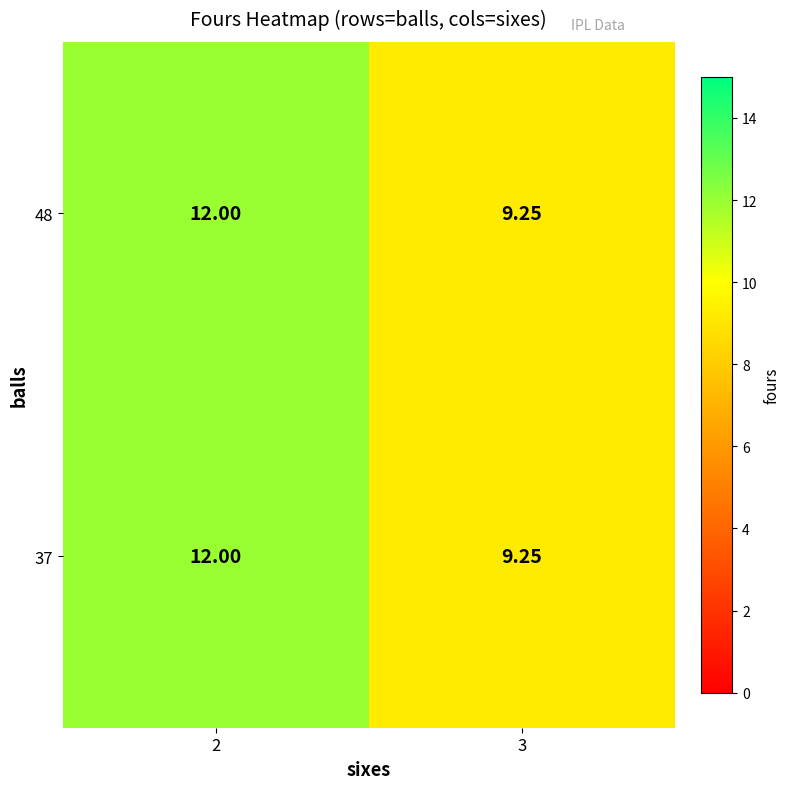

Between 2 and 3, which is larger?

2